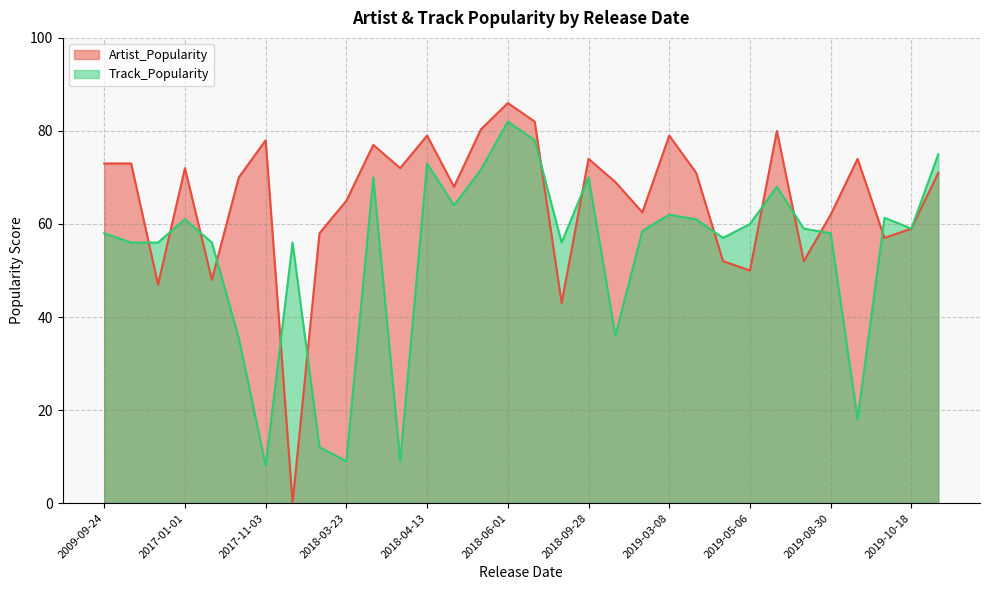

Is the value of Artist_Popularity at 2018-02-09 greater than the value of Track_Popularity at 2019-06-07?

No